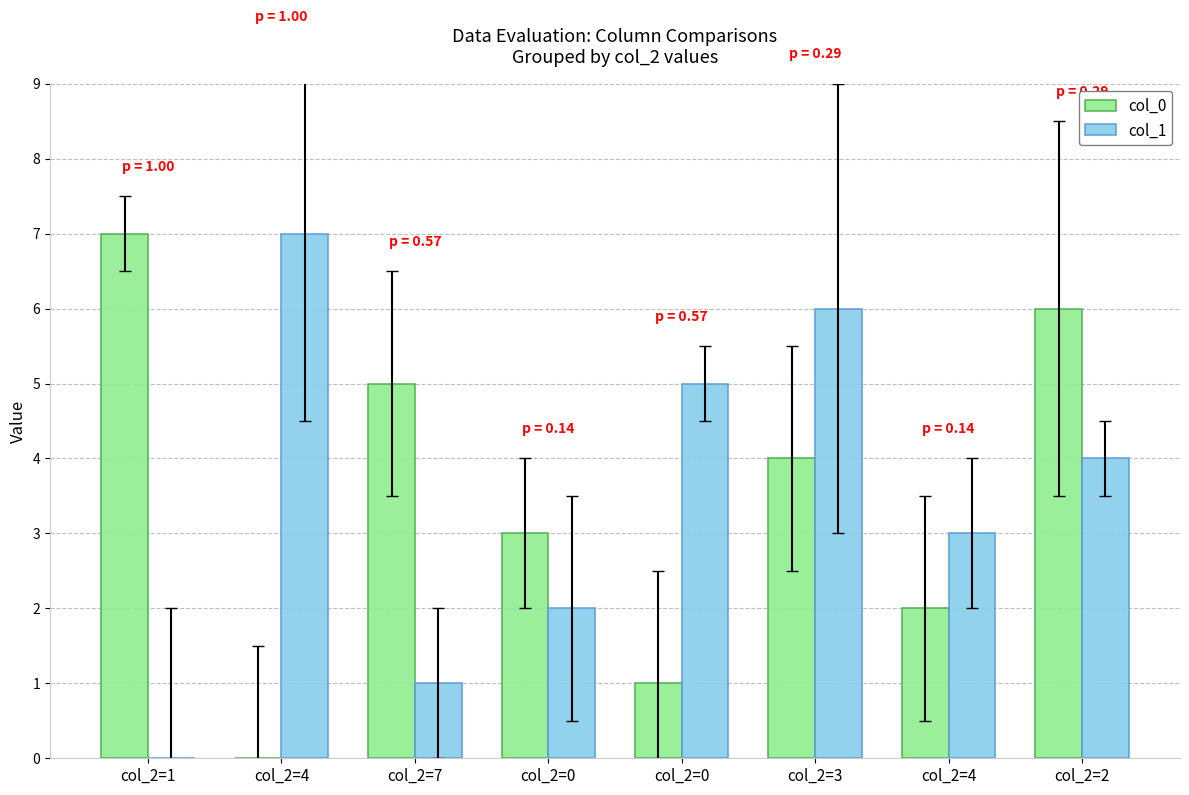

How many positive values does the col_1 series have?

7